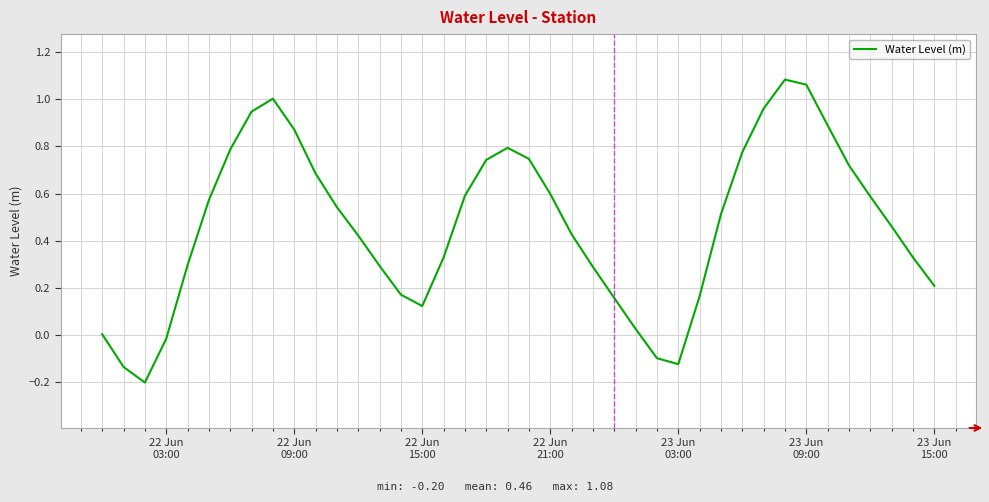

Is this an area chart (filled region under the line)?

No